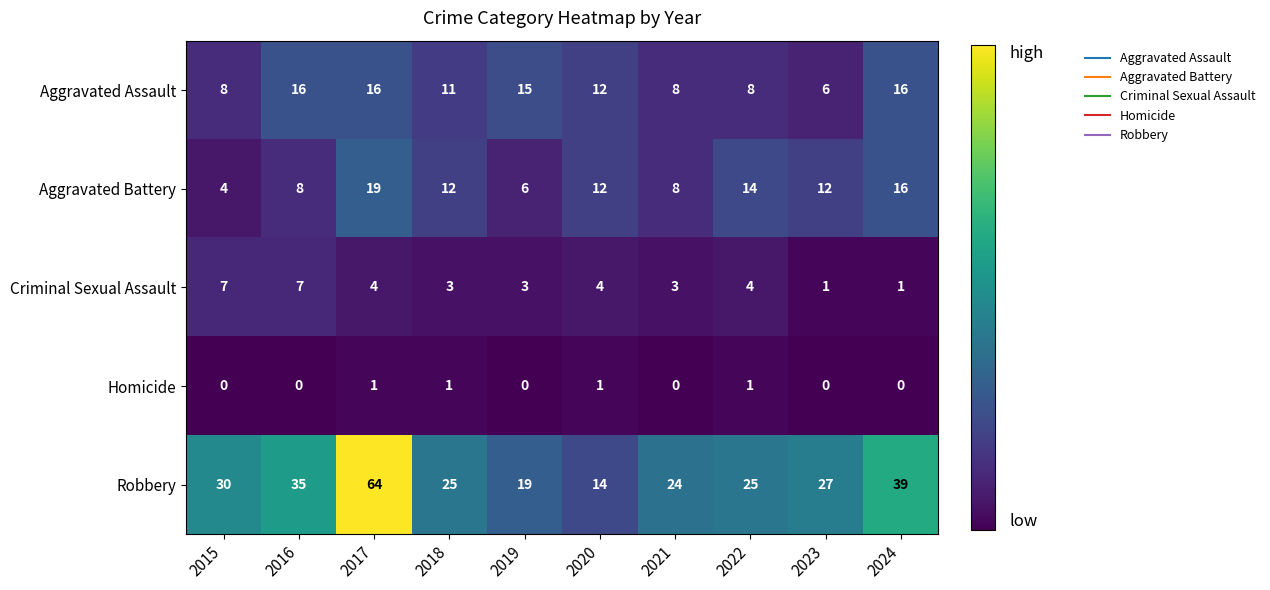

What is the approximate value of Aggravated Assault at 2019, to the nearest 10?

20